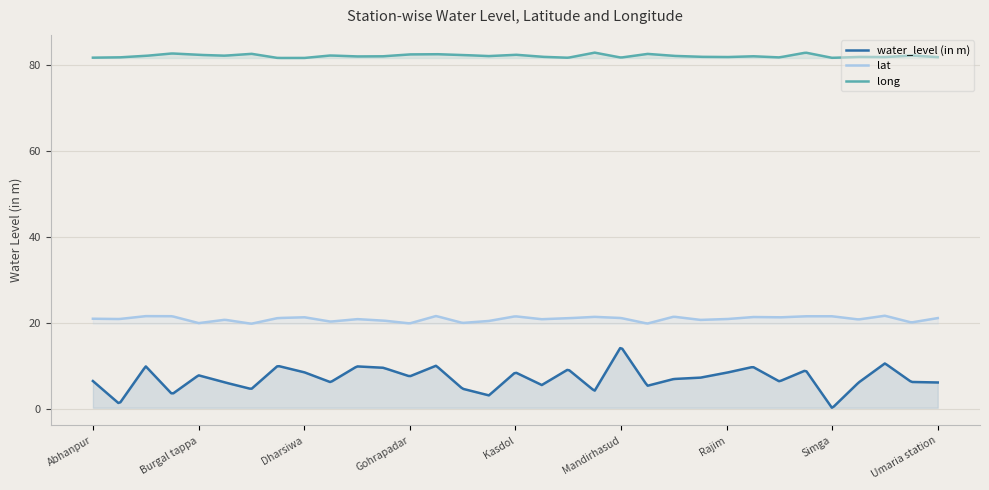

True or false: water_level (in m) has a value of 9.3 at Palari.

False